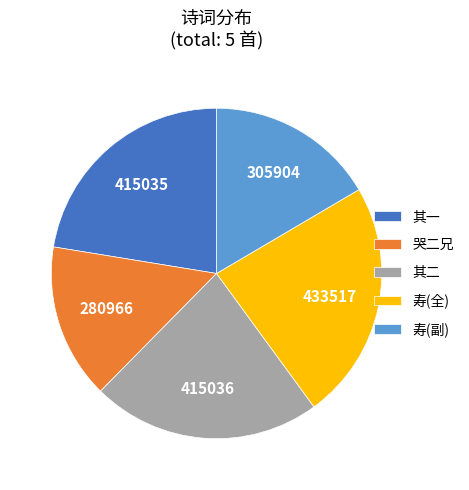

Count the number of slices in the pie.

5